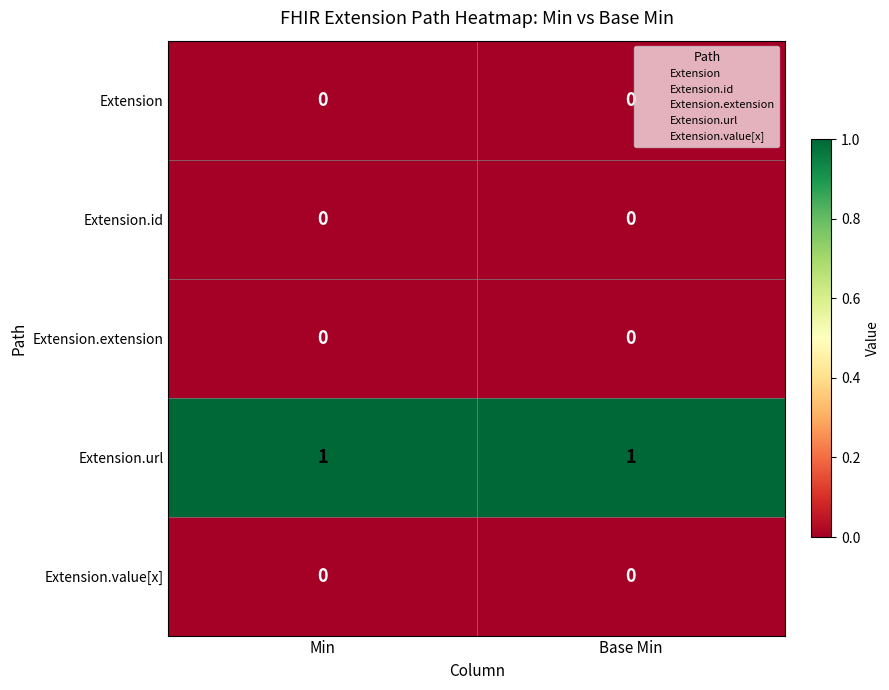

True or false: Extension.value[x] has a value of 0 at Base Min.

True